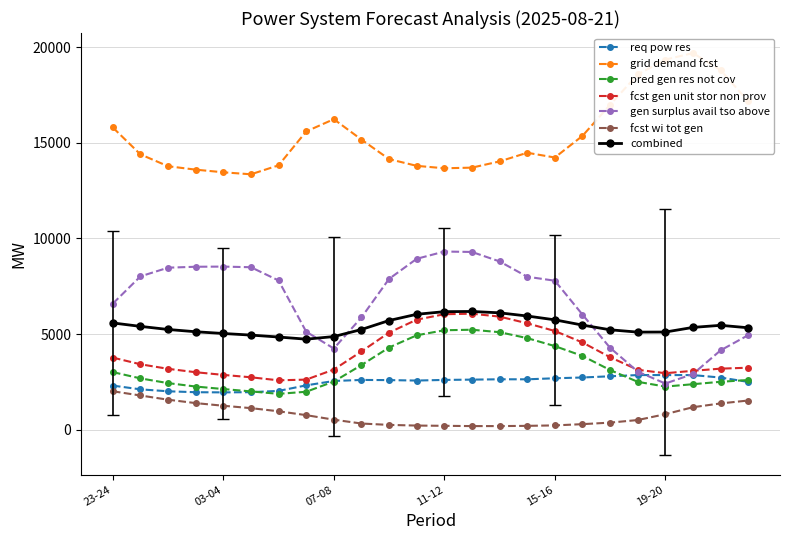

What is the label of the 8th point from the left?

06-07